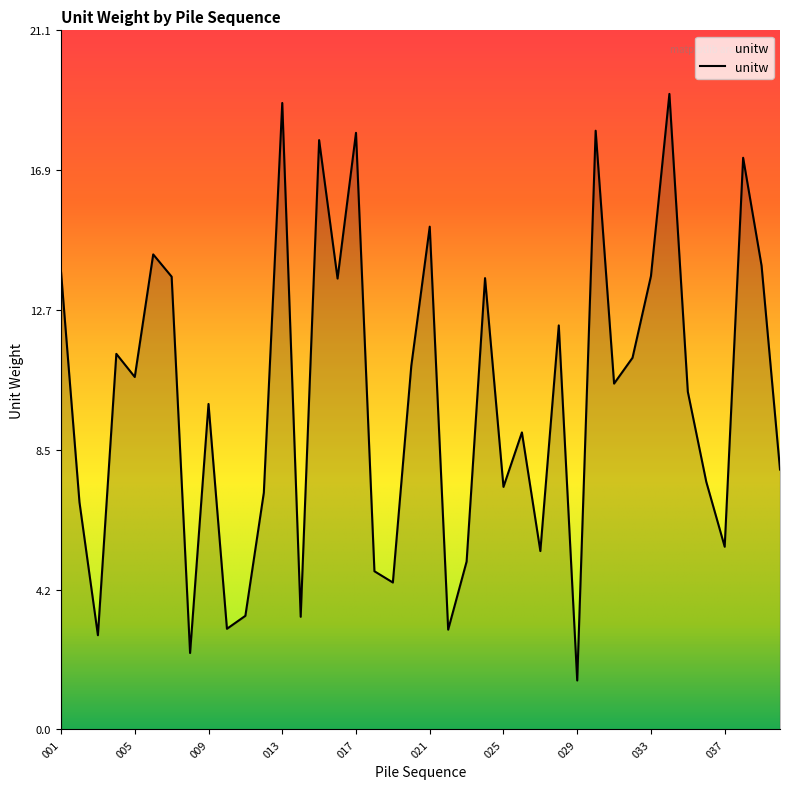

What is the greatest value displayed?

19.2